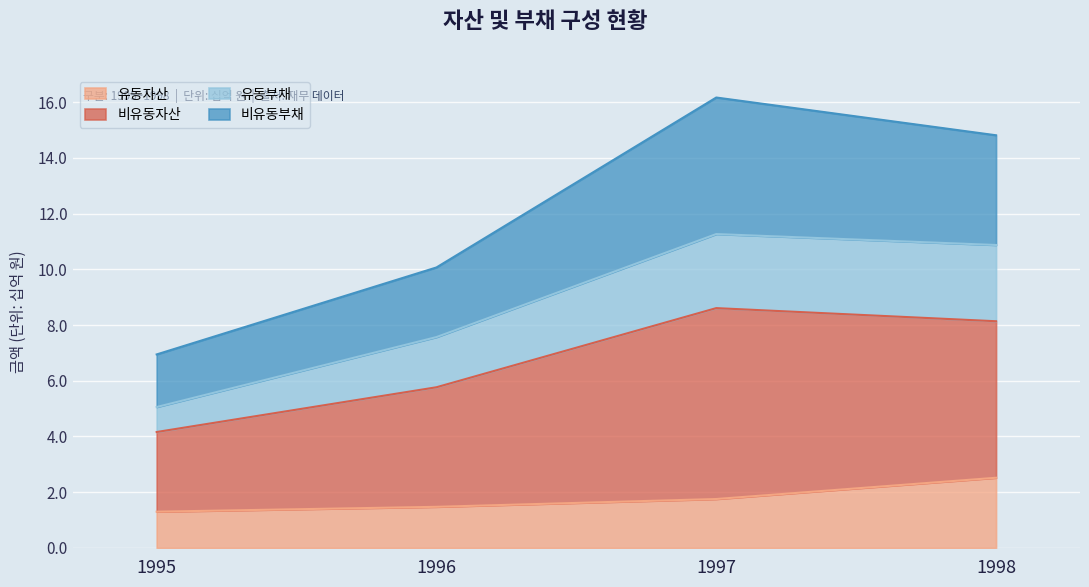

True or false: 유동자산 has more than 0 interior local peaks.

False